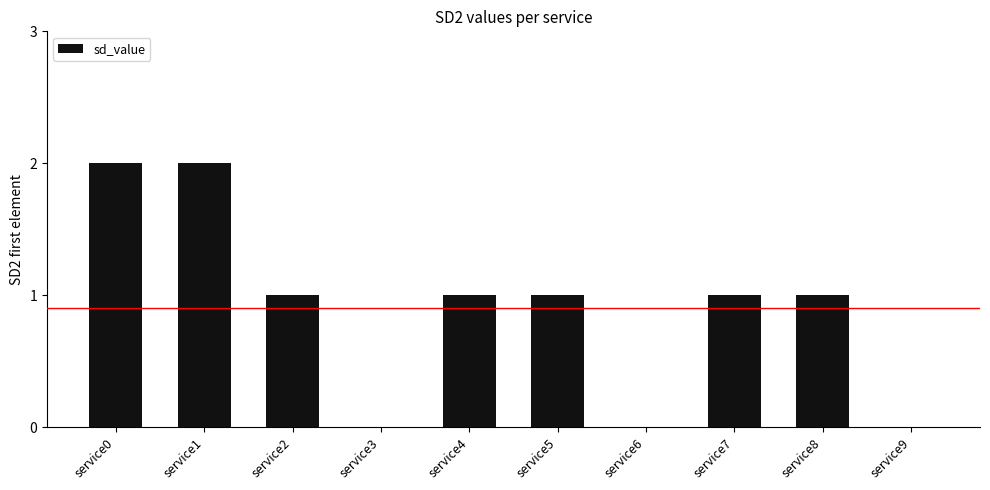

Are the bars horizontal?

No